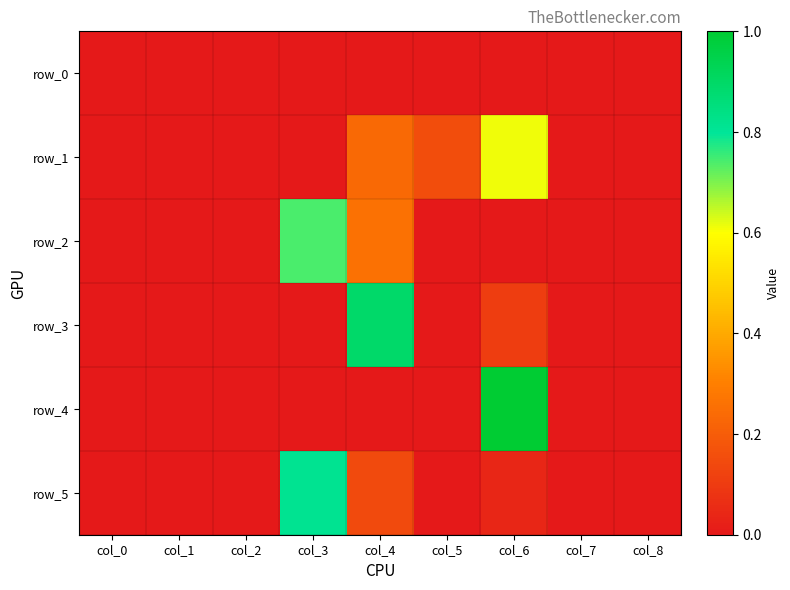

Which has a higher value, col_2 or col_8?

col_2